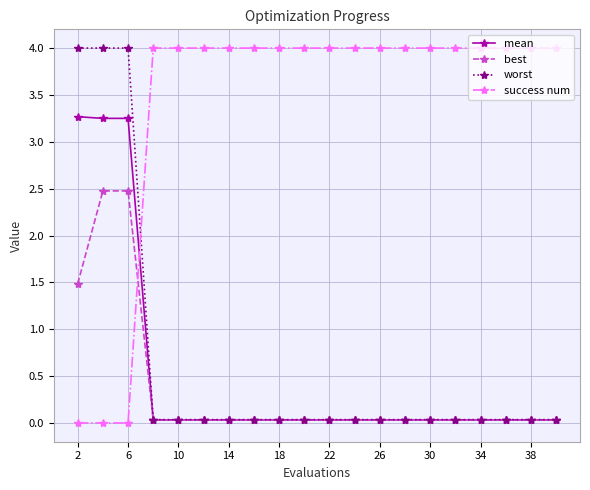

Count the number of categories in the chart.

20